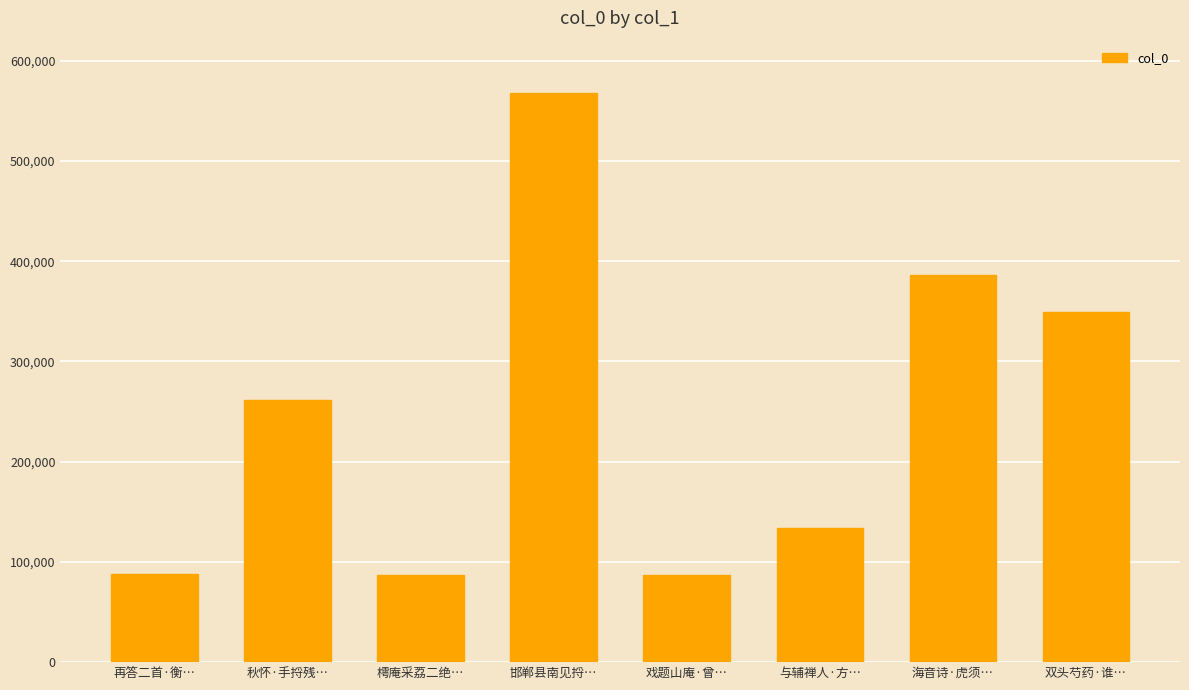

What is the difference between the values at 再答二首·衡… and 双头芍药·谁…?

261210